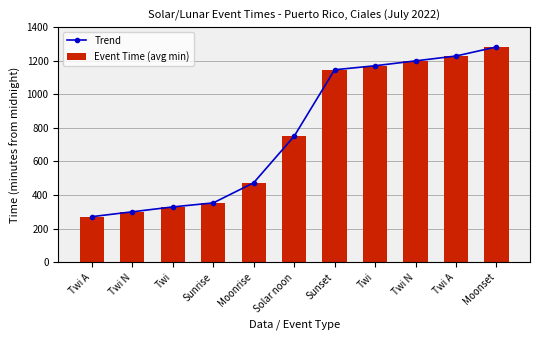

True or false: Event Time (avg min) has a value of 1199 at Twi N.

True